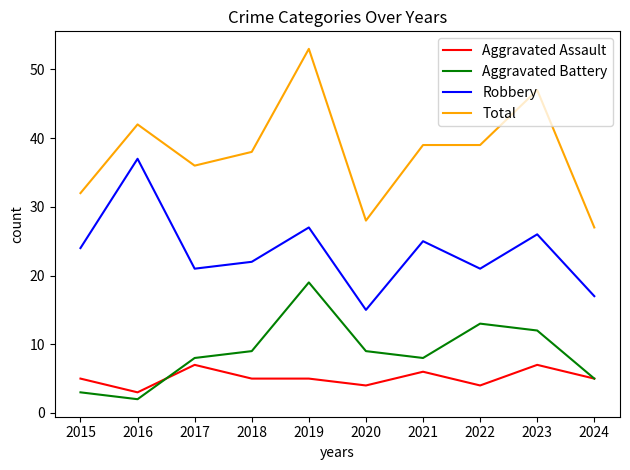

Read the Total value at 2017.

36